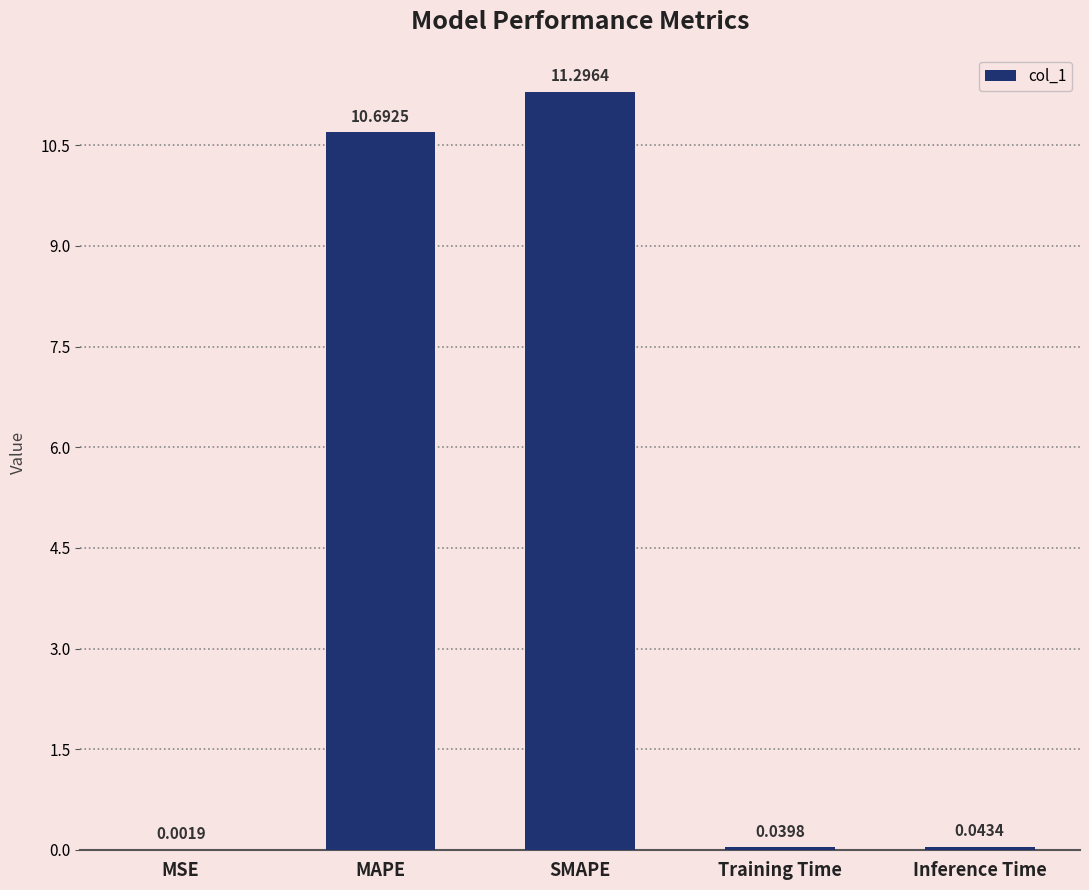

What is the sum of all values?

22.1